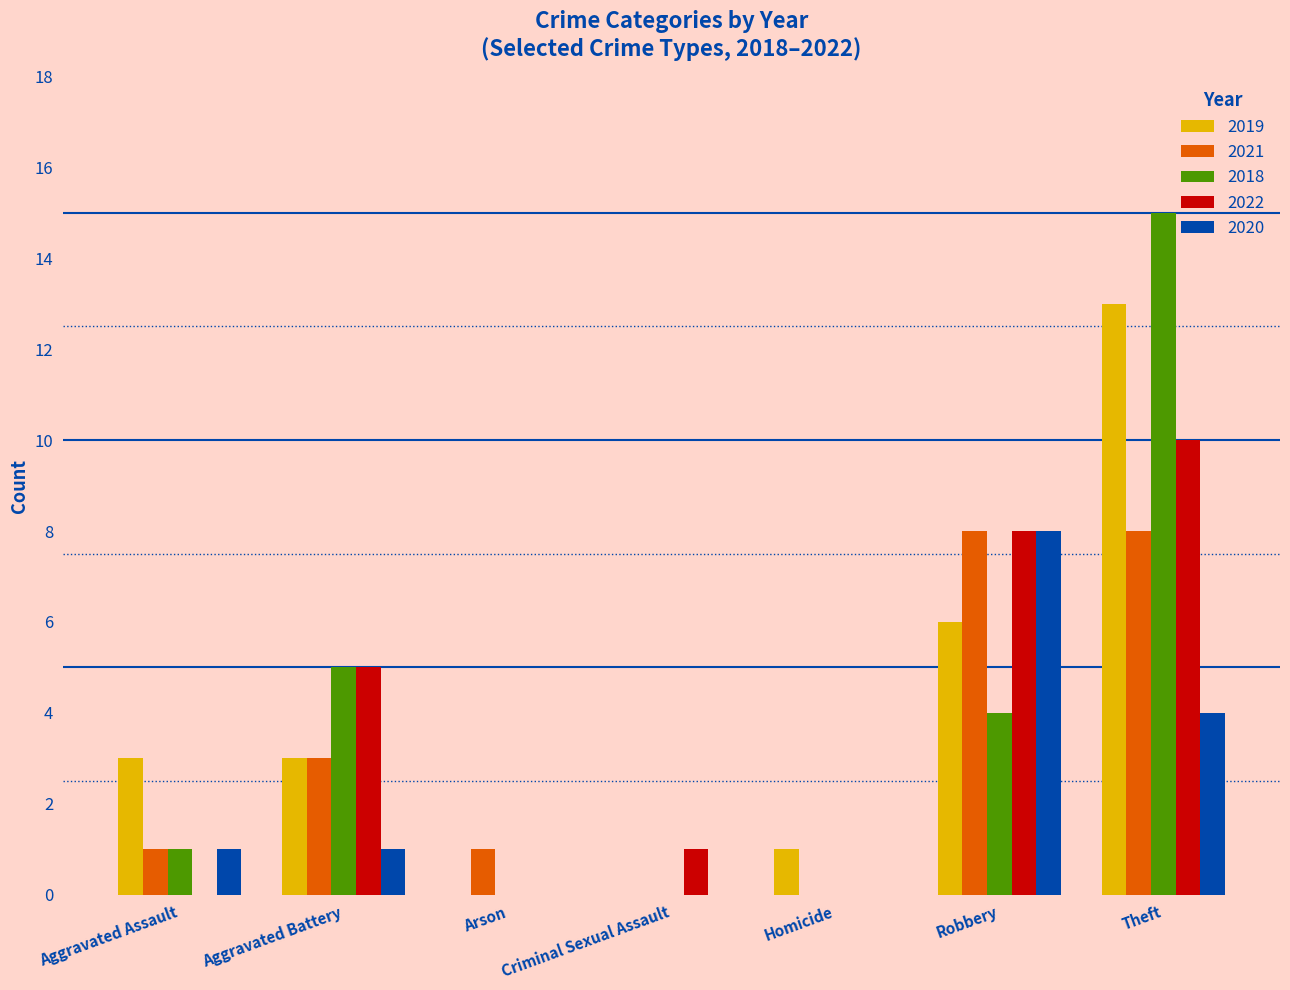

At which category is the sum across all series the highest?

Theft